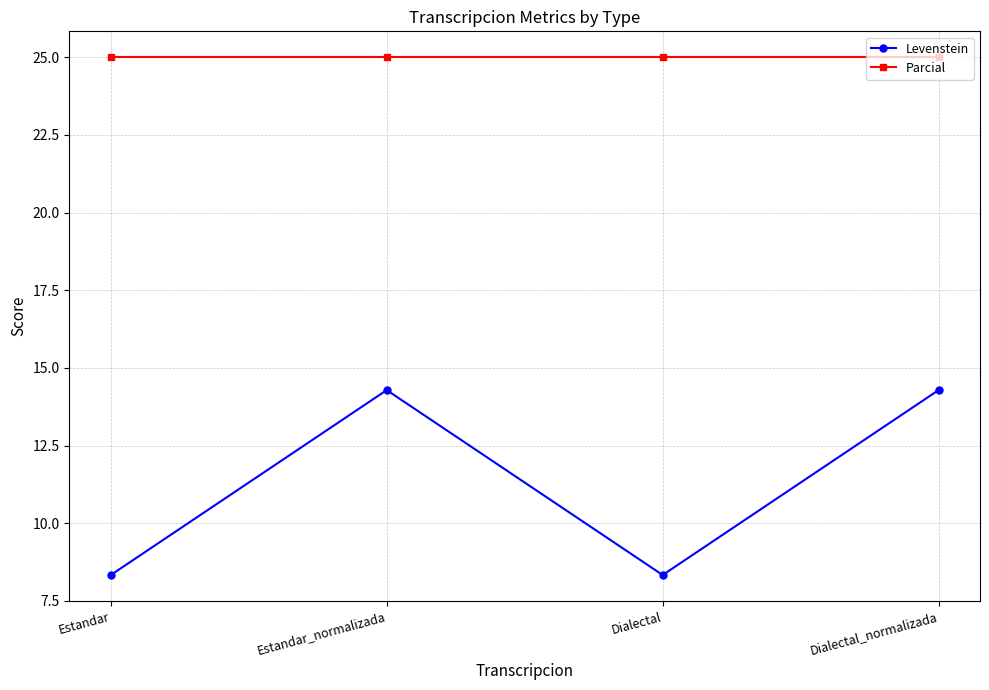

Count the number of categories in the chart.

4